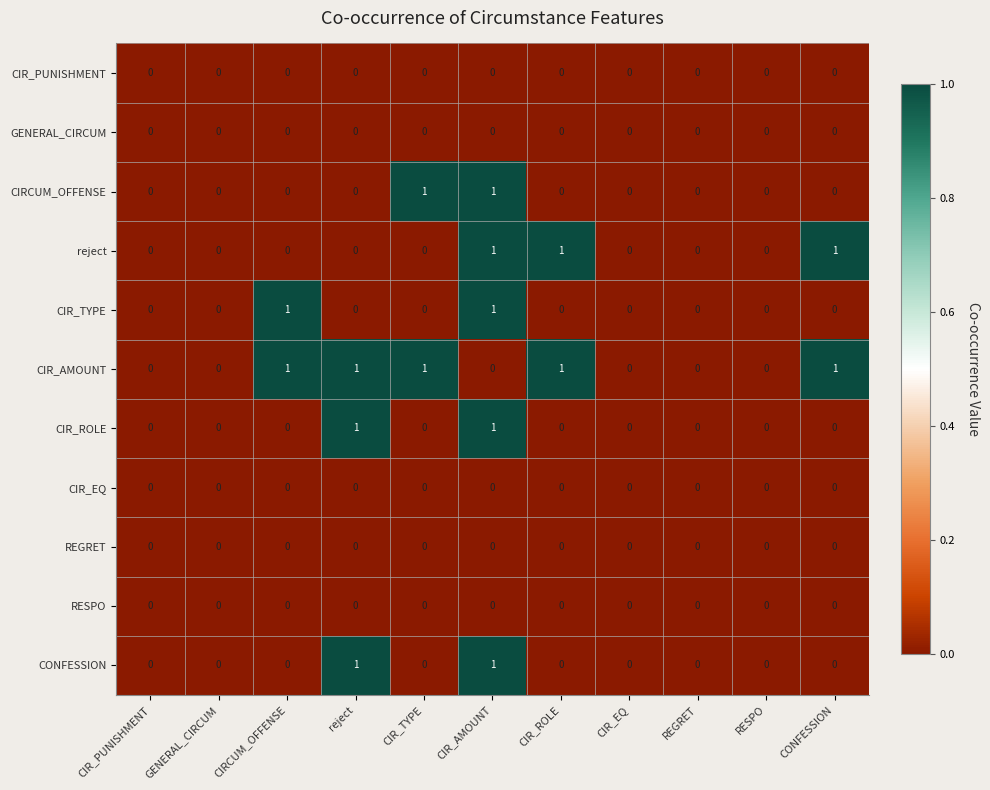

Count the CONFESSION values in the range 0 to 1.

11